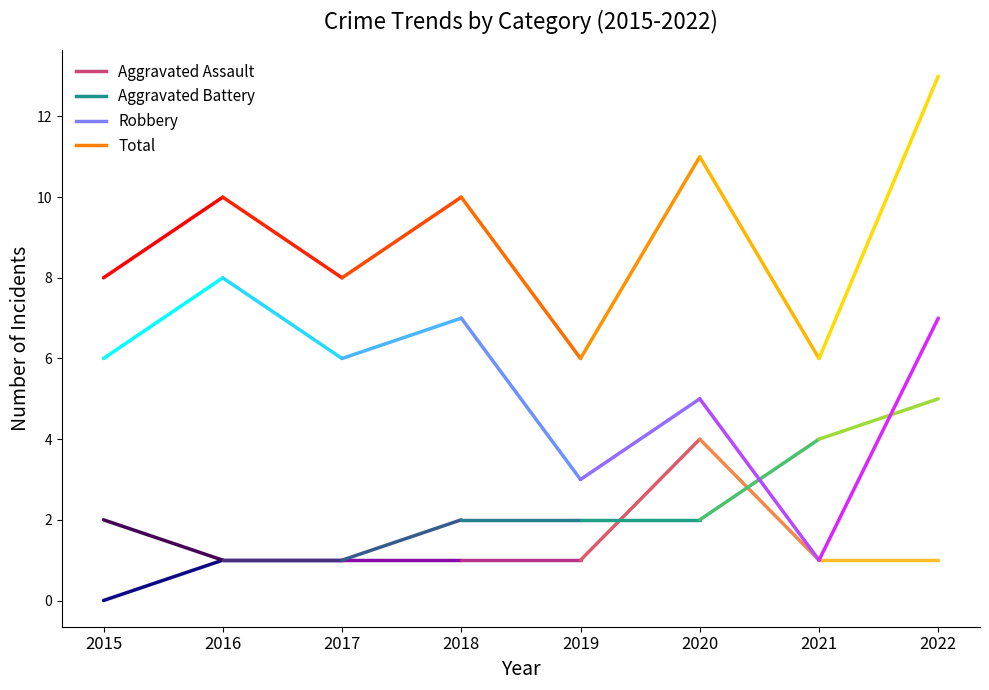

What is the approximate value of Total at 2018?

10